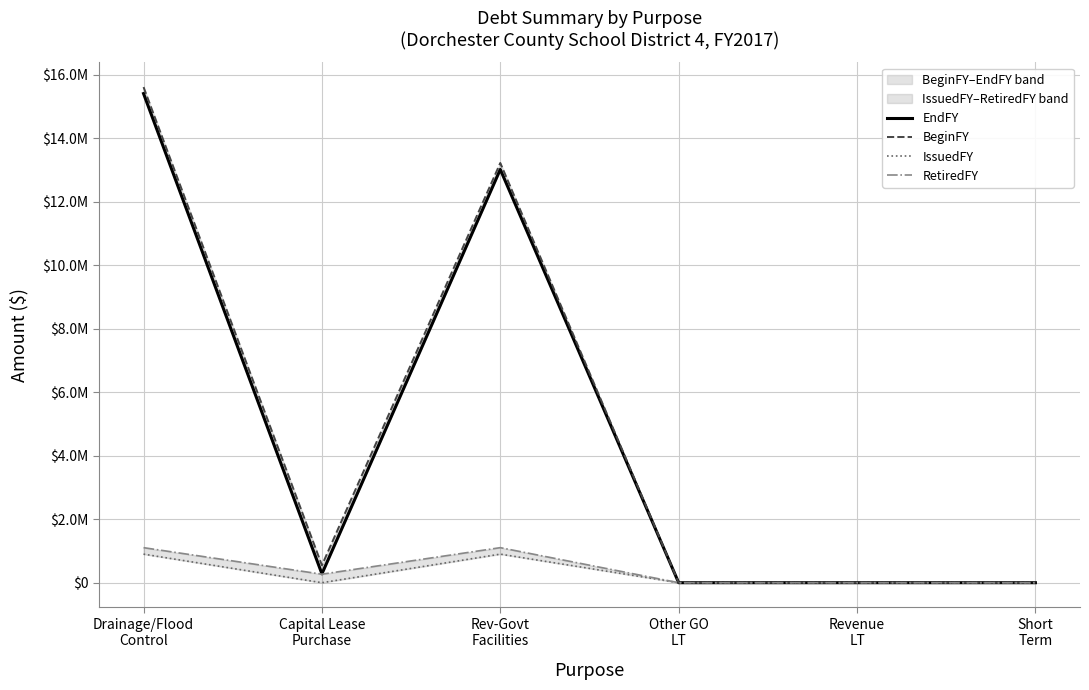

What is the label of the 5th point from the right?

Capital Lease
Purchase